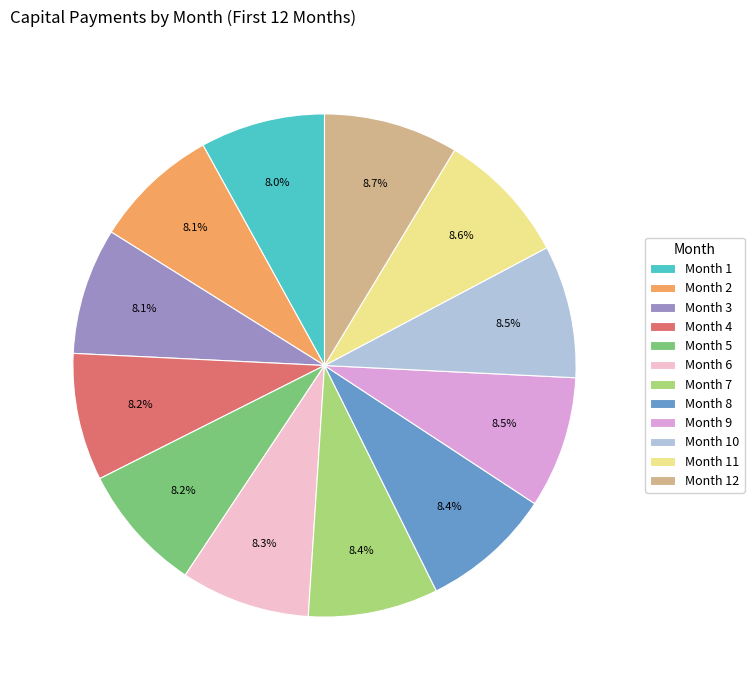

Is there a majority slice in this chart?

No